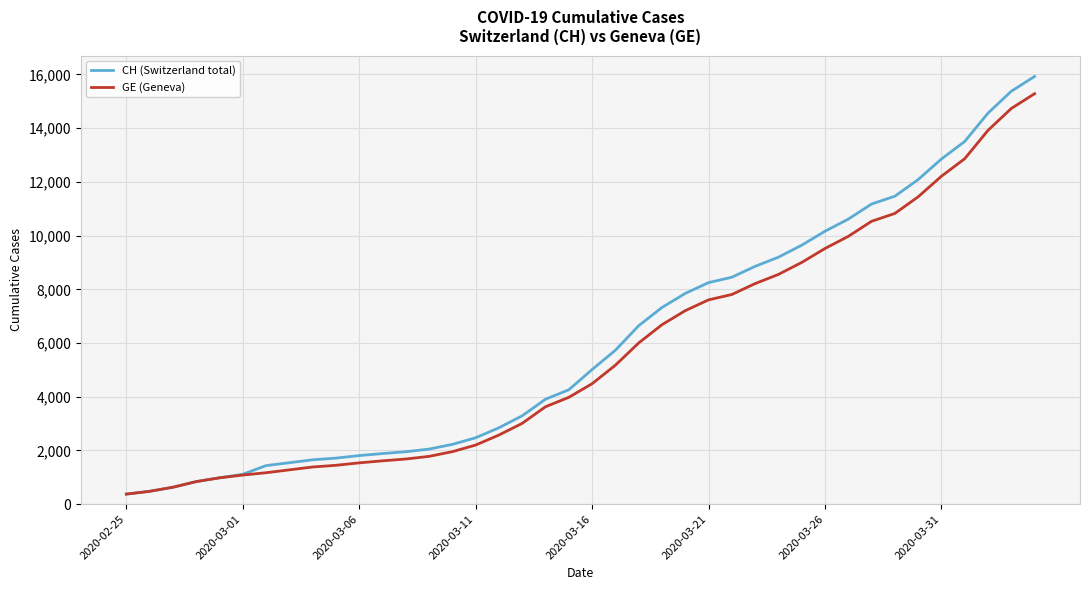

What is the smallest value displayed?

375